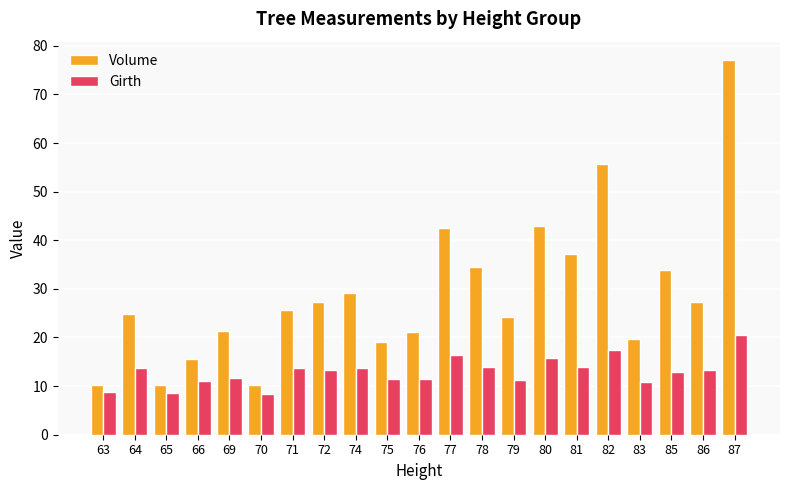

How many bars are there in each group?

2